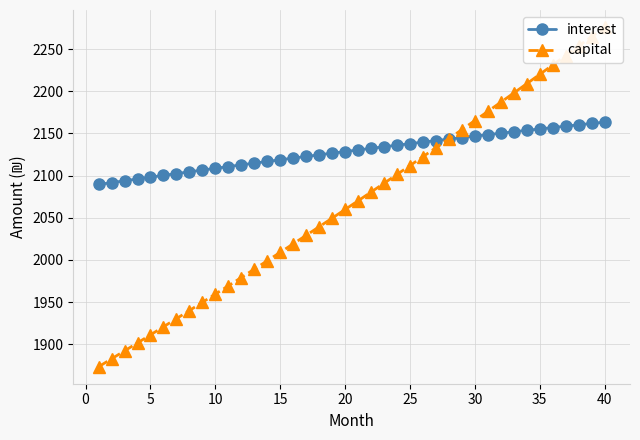

The value of interest at 25 is 2137.8. True or false?

True